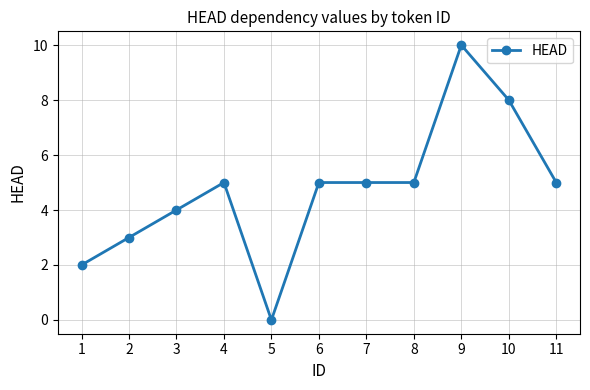

How many lines are shown in the chart?

1